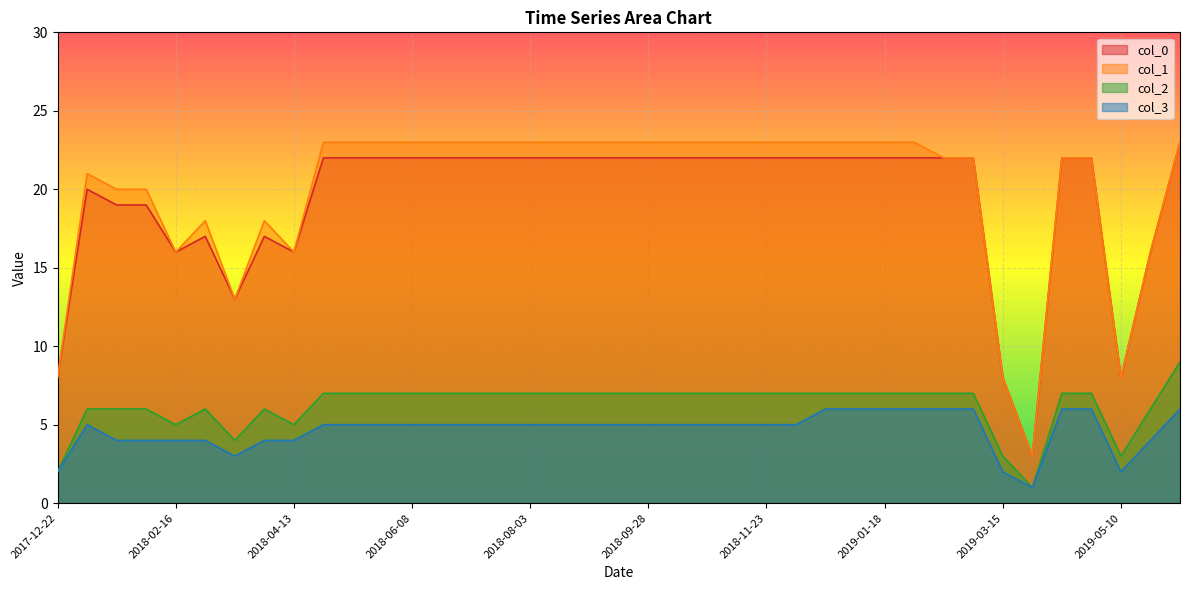

The col_0 series shows 40 at 2019-06-07. True or false?

False